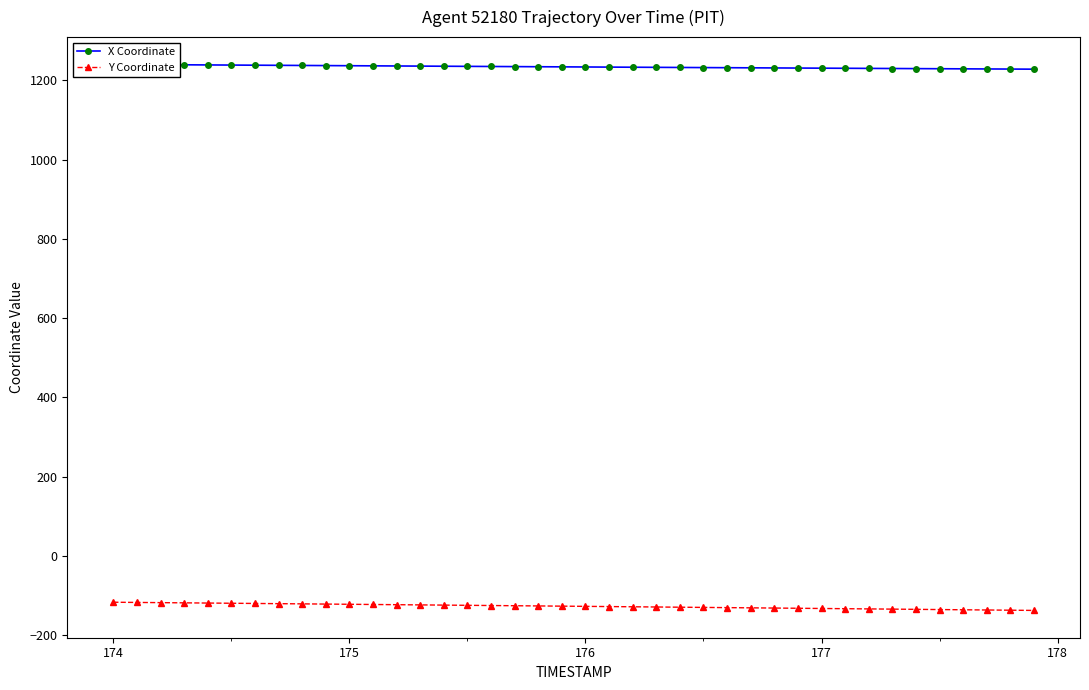

What is the value of the X Coordinate point at the 38th from the left?

1228.5